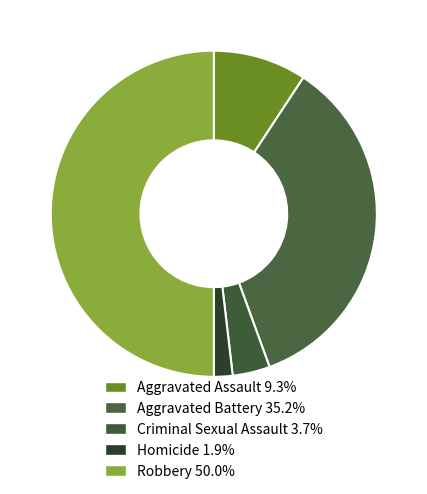

Does Criminal Sexual Assault account for over 50% of the chart?

No